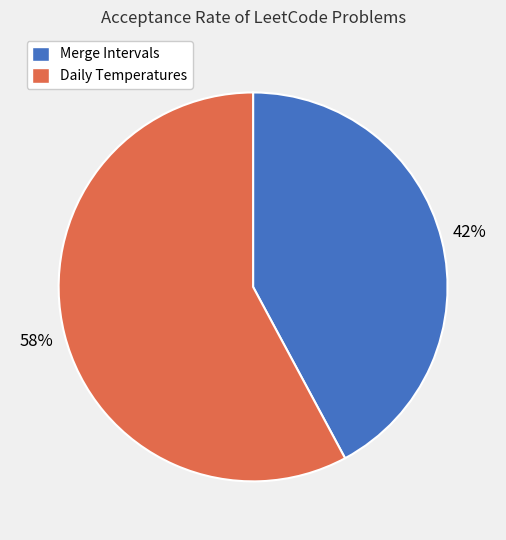

To the nearest percent, what is the combined percentage of Daily Temperatures and Merge Intervals?

100%